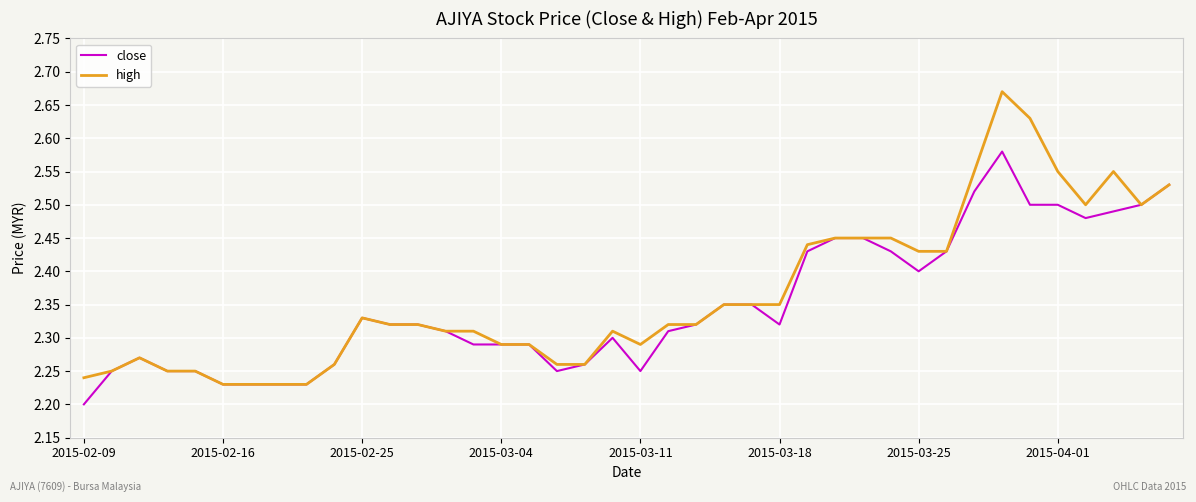

List the series in order of their peak value, lowest first.

close, high